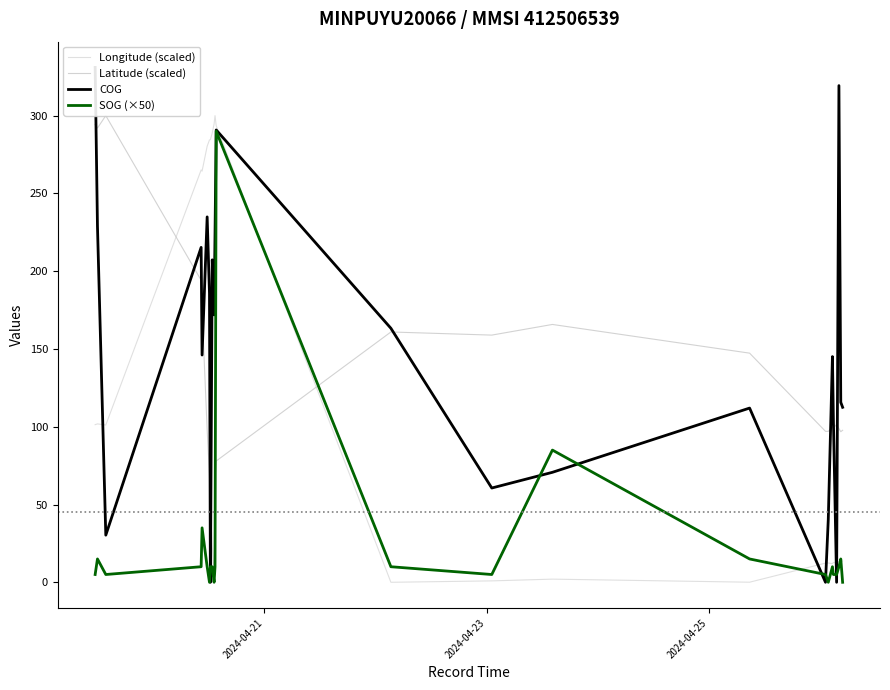

What are all the series names shown in the legend?

Longitude (scaled), Latitude (scaled), COG, SOG (×50)